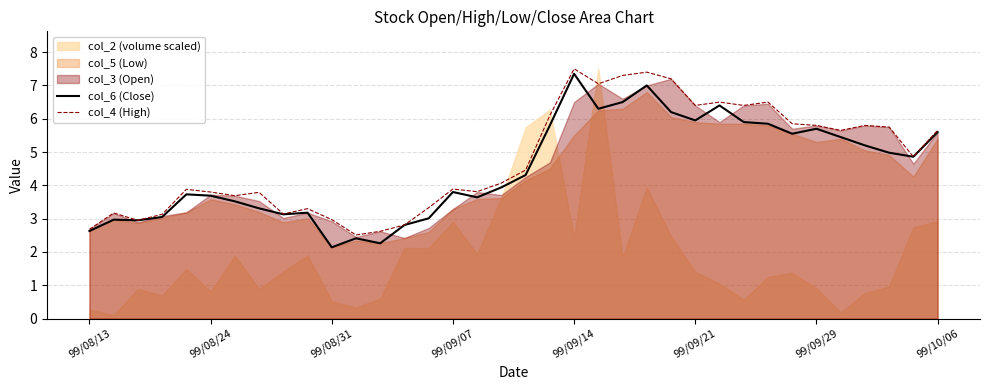

The value of col_4 (High) at 99/09/07 is 3.9. True or false?

True